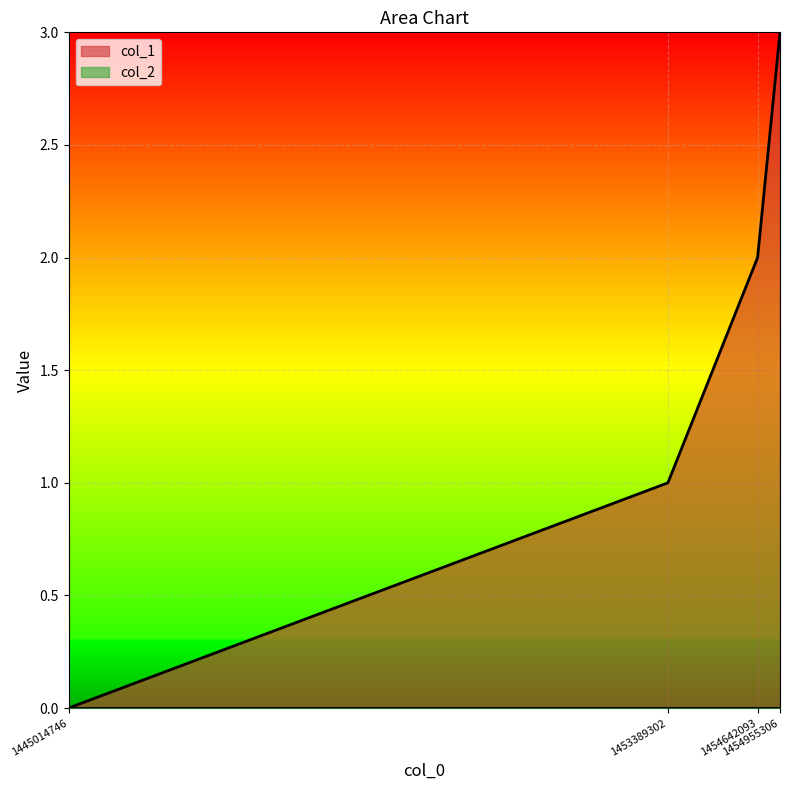

True or false: the data shows 1 at 1454642093.

False